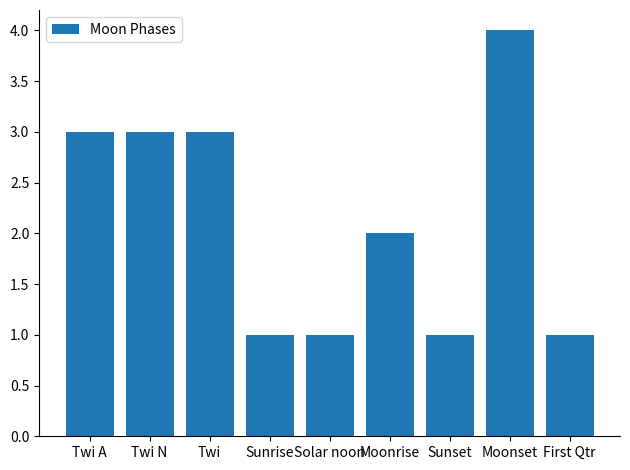

The value at Solar noon is 1. True or false?

True